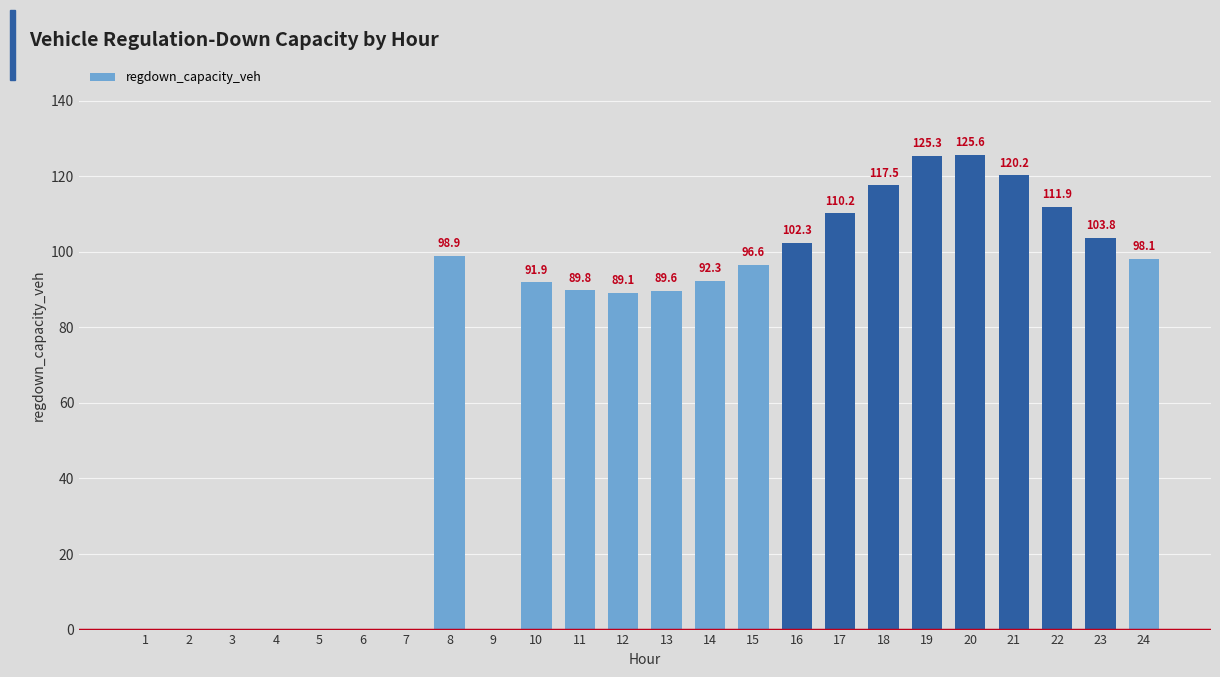

Which category has the highest value across all series?

20